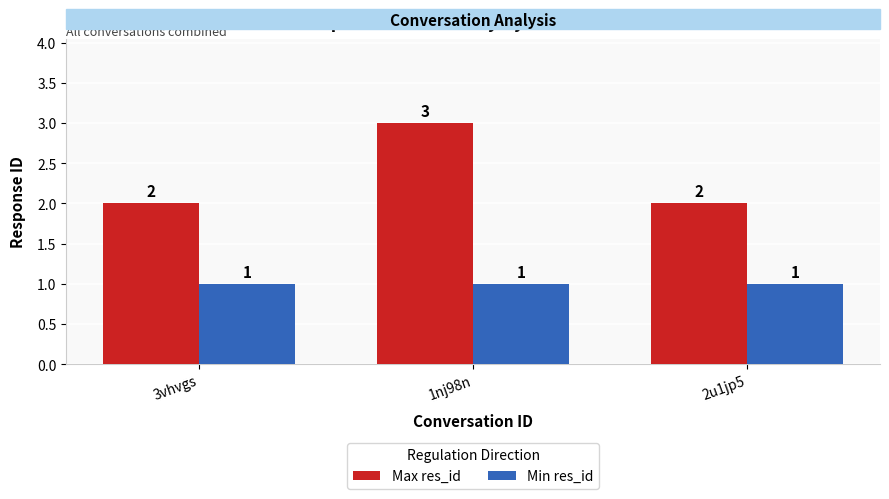

What is the sum of all Min res_id values?

3